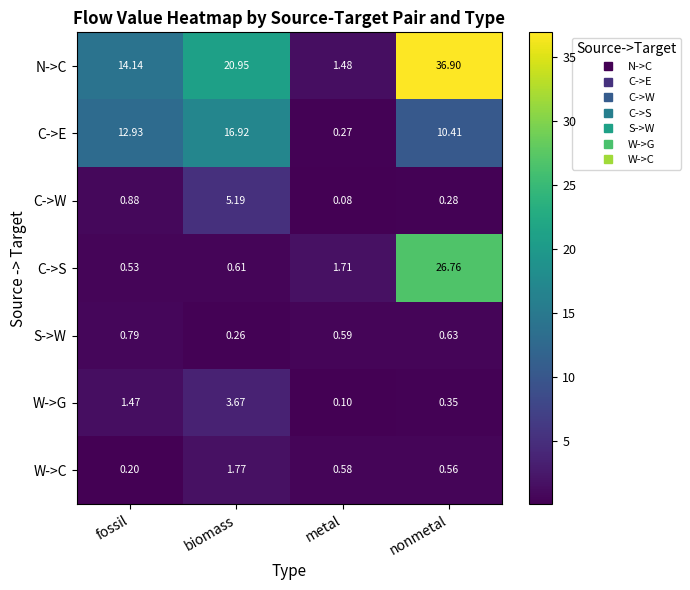

Which series has the largest total across all categories?

N->C